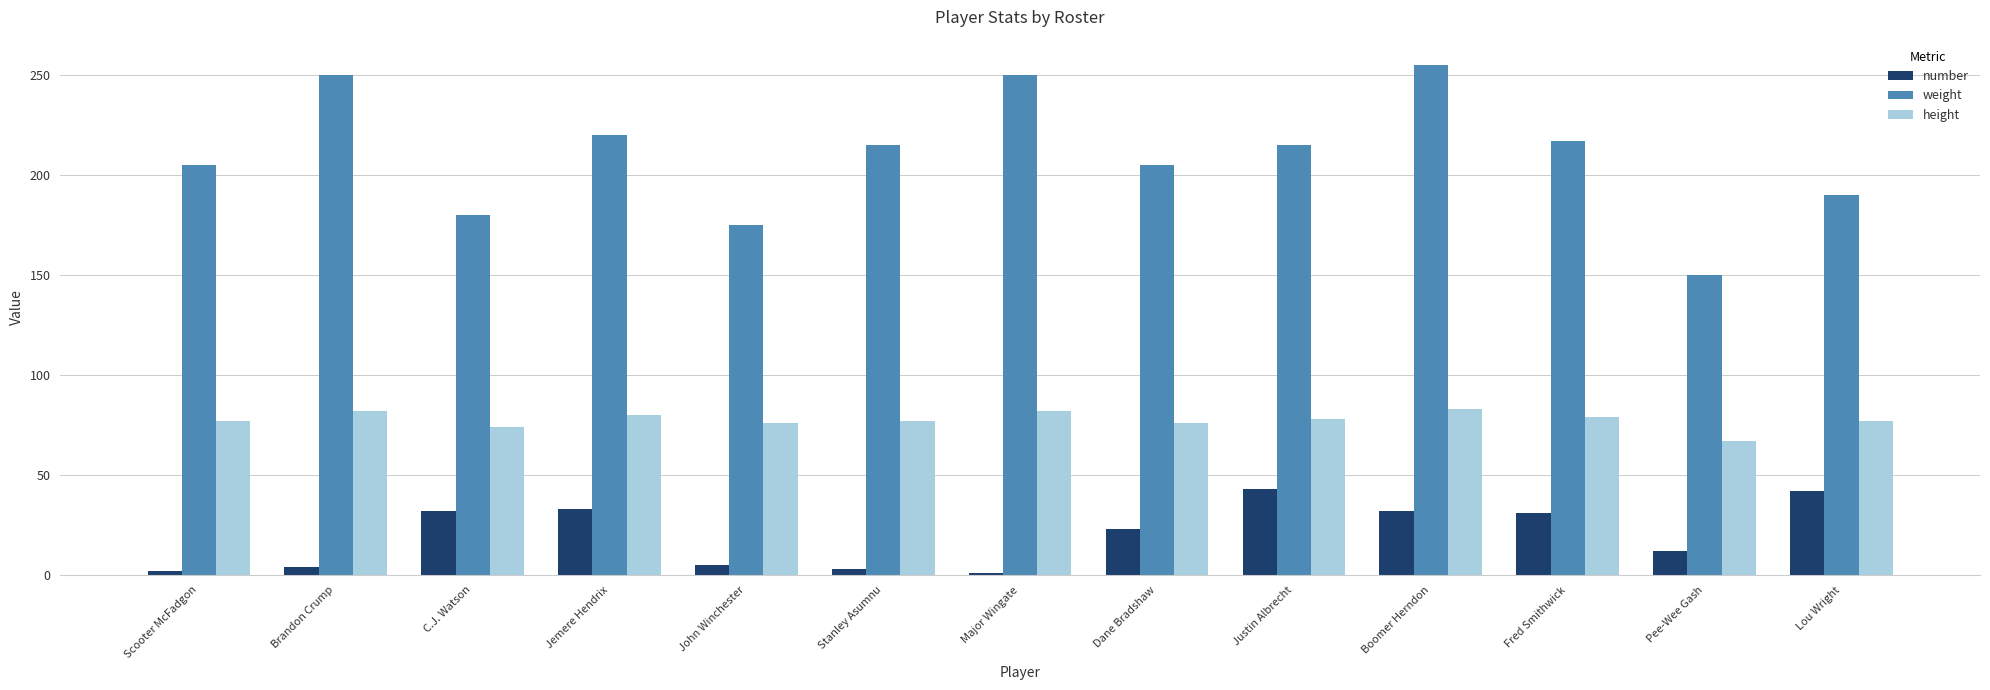

Which series changed the most between Major Wingate and Dane Bradshaw?

weight